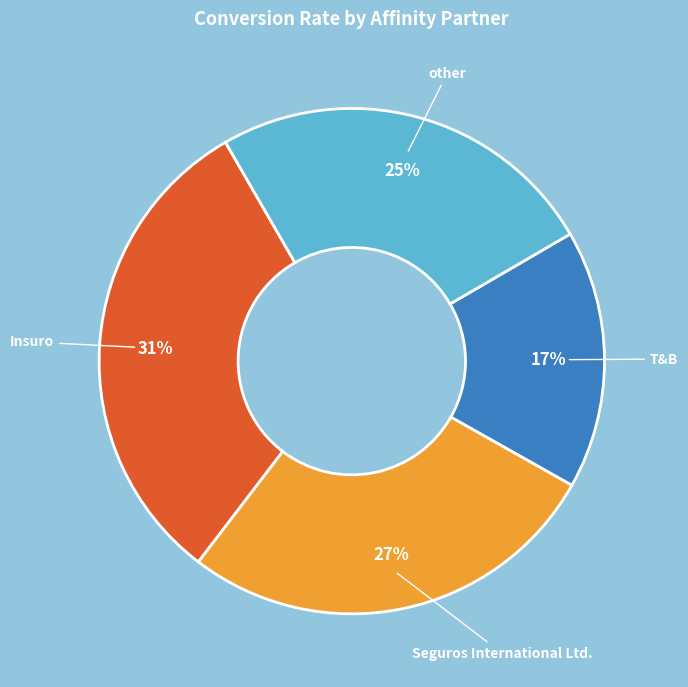

To the nearest percent, what portion does Insuro represent?

31%